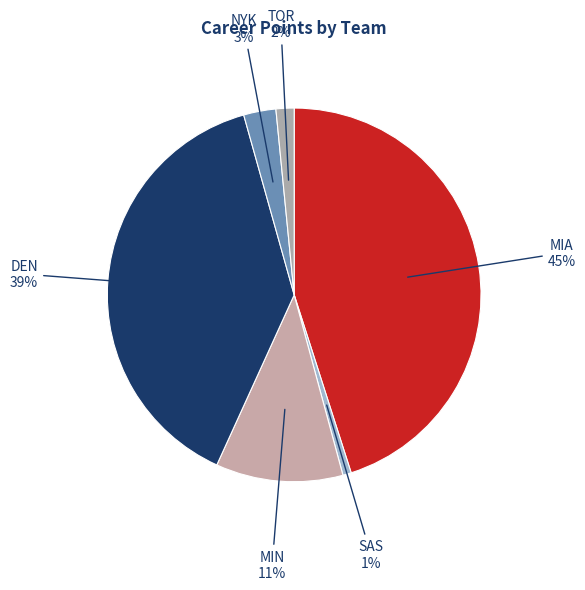

Count the number of slices in the pie.

6